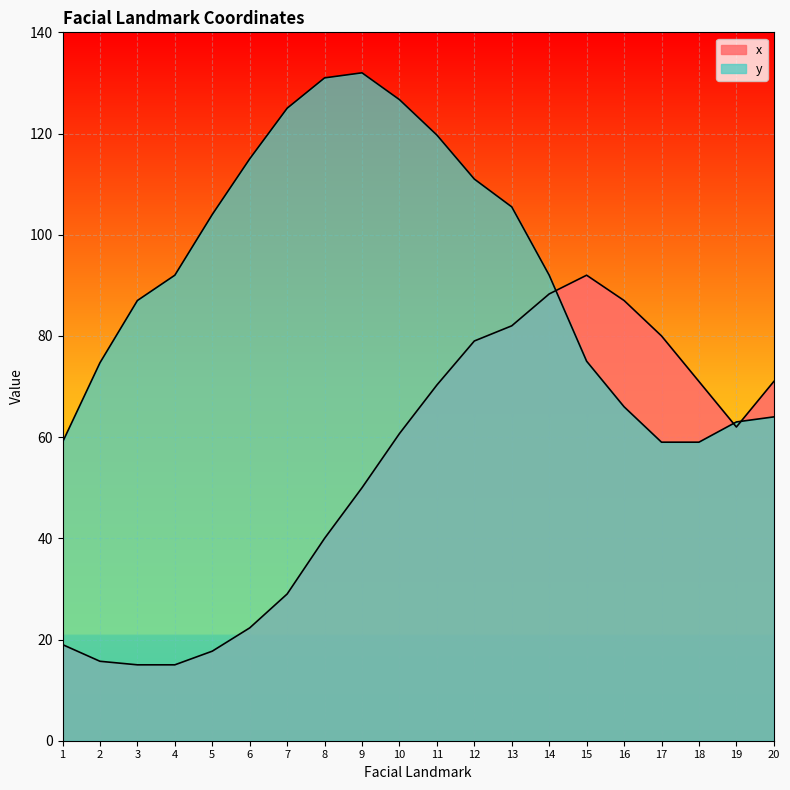

What are all the series names shown in the legend?

x, y